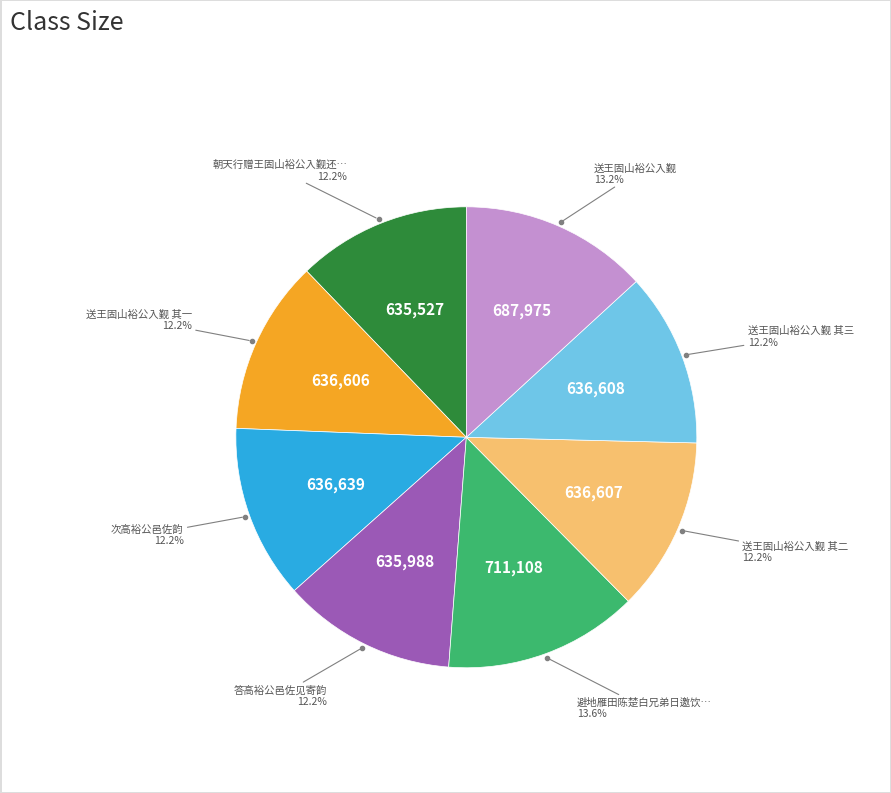

Is there a majority slice in this chart?

No